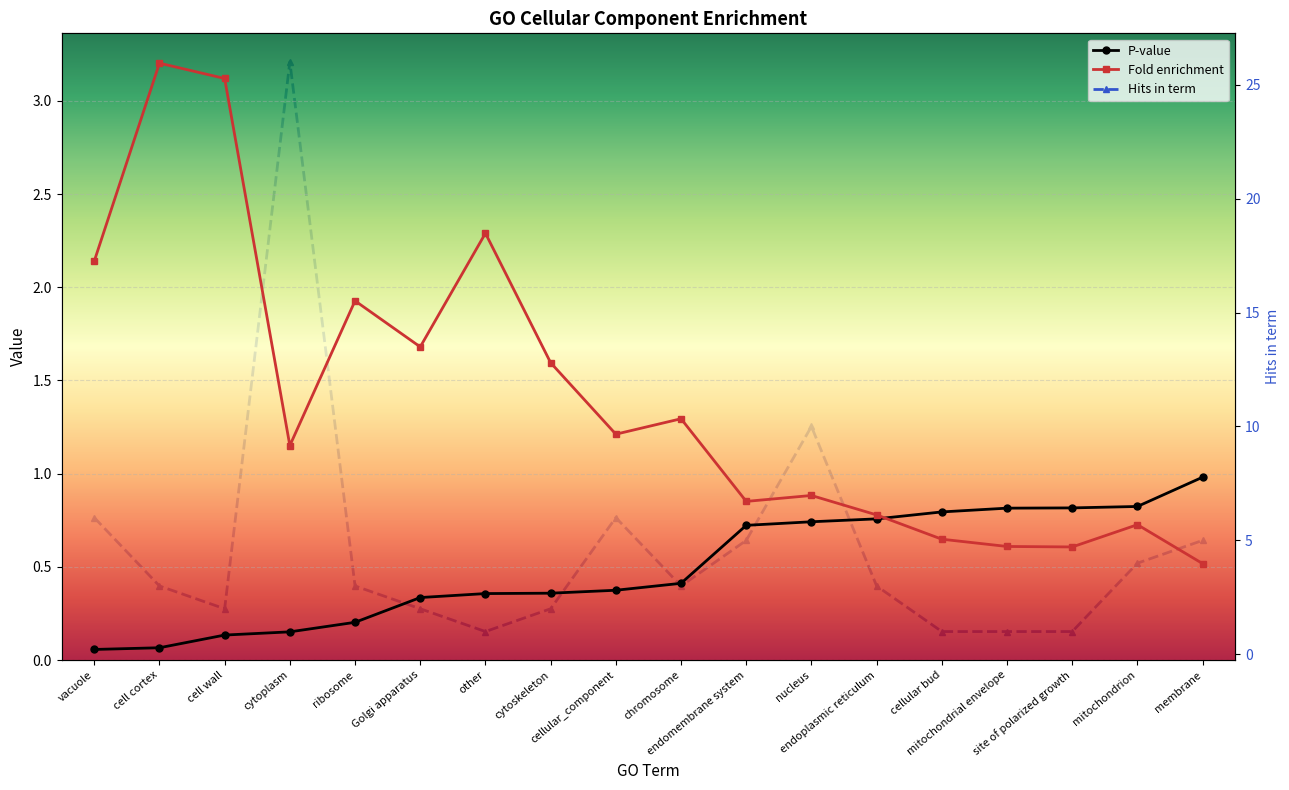

What is the minimum value shown in the chart?

0.1